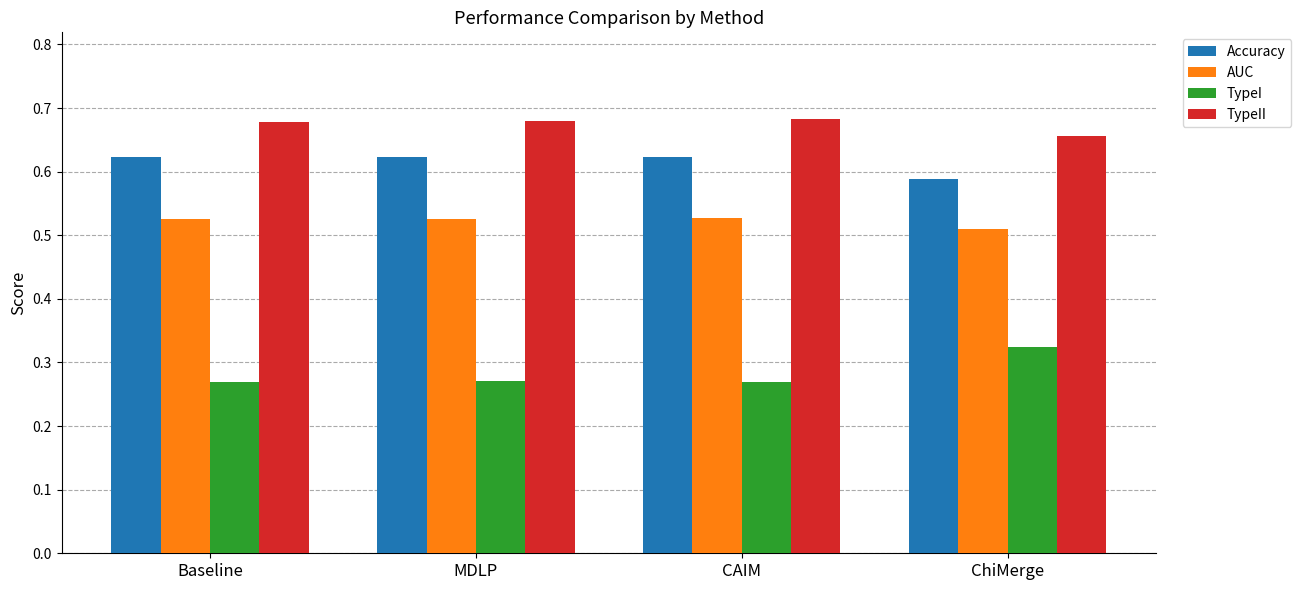

Count the AUC values in the range 0 to 1.

4